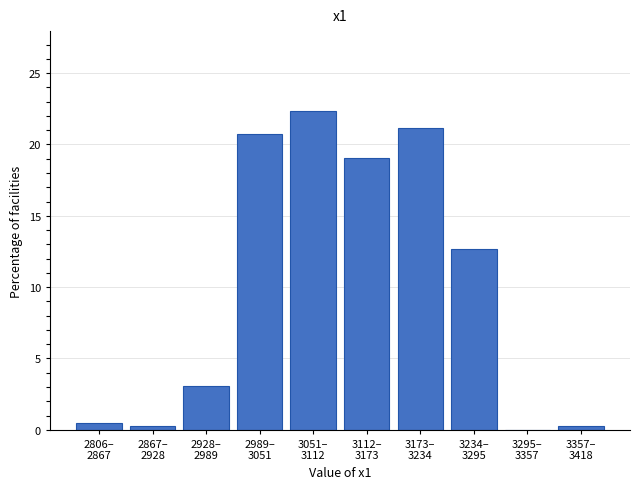

What is the maximum value shown in the chart?

22.4